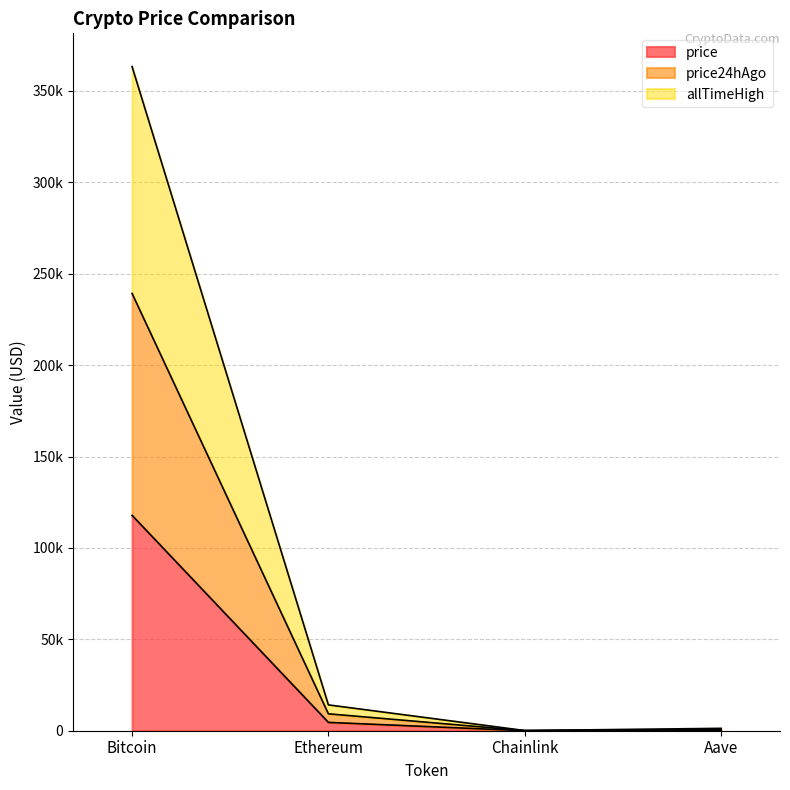

The price24hAgo series shows 639.4 at Aave. True or false?

True